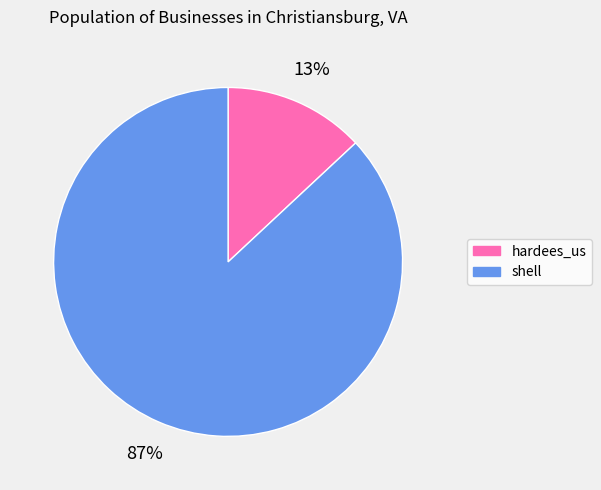

To the nearest percent, what percentage of the pie is shell?

87%